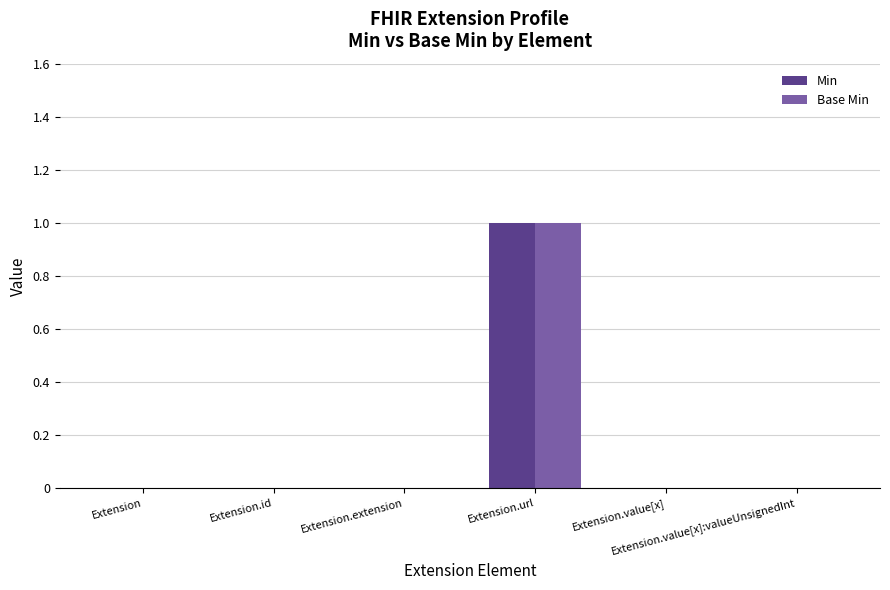

Does the chart contain stacked bars?

No